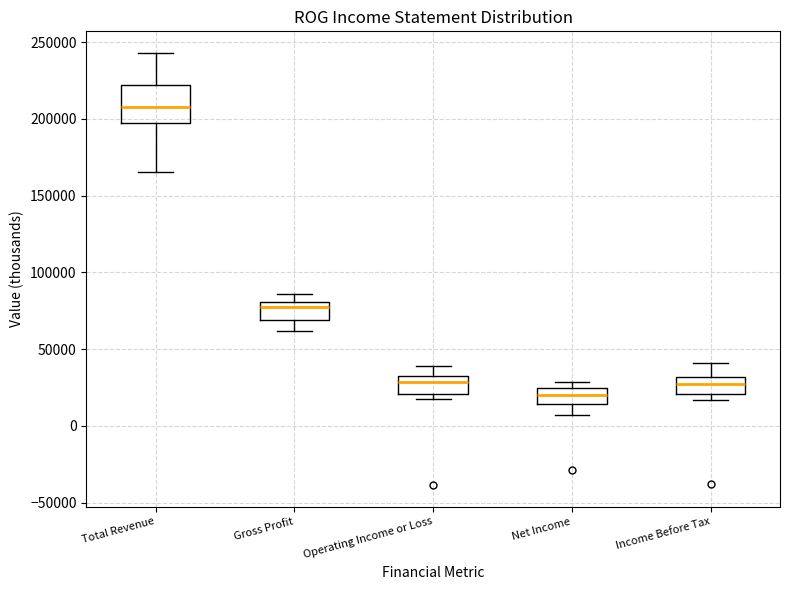

Reading left to right, transcribe this box plot: for each box, give where its median line is, the range the box spans, and where its two whiskers end, as read against the y-axis. The values are not printed on the chart, so give them approximately, as read against the axis.

Total Revenue: median 210000, box 200000 to 220000, whiskers 165000 to 245000
Gross Profit: median 80000 (just below the box's upper edge), box 70000 to 80000, whiskers 60000 to 85000
Operating Income or Loss: median 30000 (just below the box's upper edge), box 20000 to 30000, whiskers 20000 (just below the box's lower edge) to 40000
Net Income: median 20000, box 15000 to 25000, whiskers 5000 to 30000
Income Before Tax: median 25000, box 20000 to 30000, whiskers 15000 to 40000